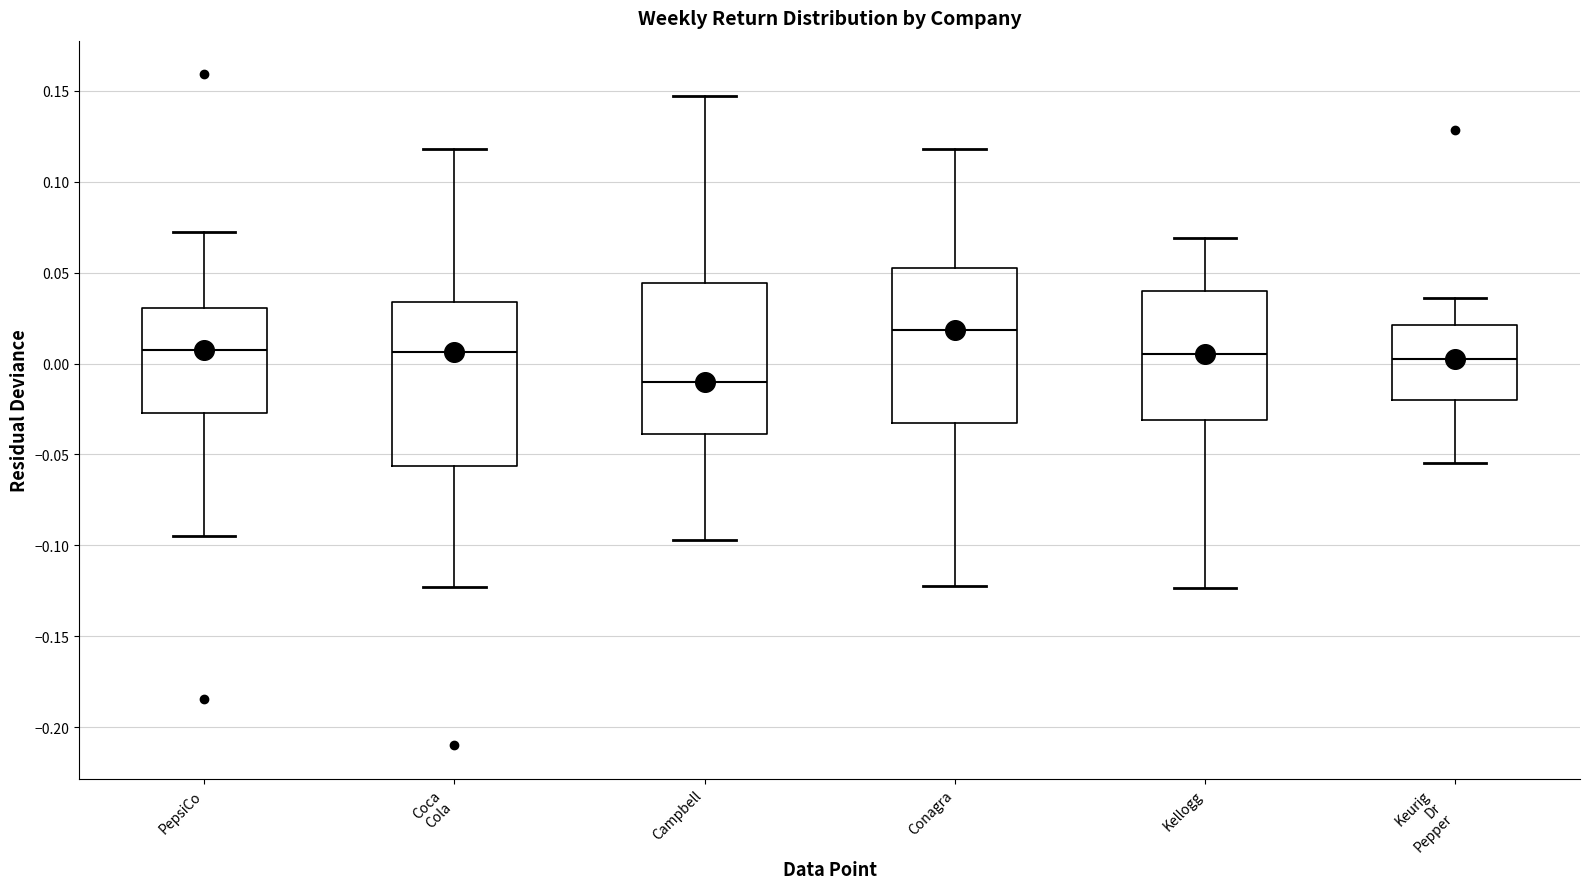

Reading left to right, read every box against the y-axis: the position of its median line, the range the box covers, and the ends of its whiskers. The values are not printed on the chart, so give them approximately, as read against the axis.

PepsiCo: median 0.005, box -0.025 to 0.030, whiskers -0.095 to 0.075
Coca Cola: median 0.005, box -0.055 to 0.035, whiskers -0.125 to 0.120
Campbell: median -0.010, box -0.040 to 0.045, whiskers -0.095 to 0.145
Conagra: median 0.020, box -0.035 to 0.055, whiskers -0.120 to 0.120
Kellogg: median 0.005, box -0.030 to 0.040, whiskers -0.125 to 0.070
Keurig Dr Pepper: median 0.005, box -0.020 to 0.020, whiskers -0.055 to 0.035